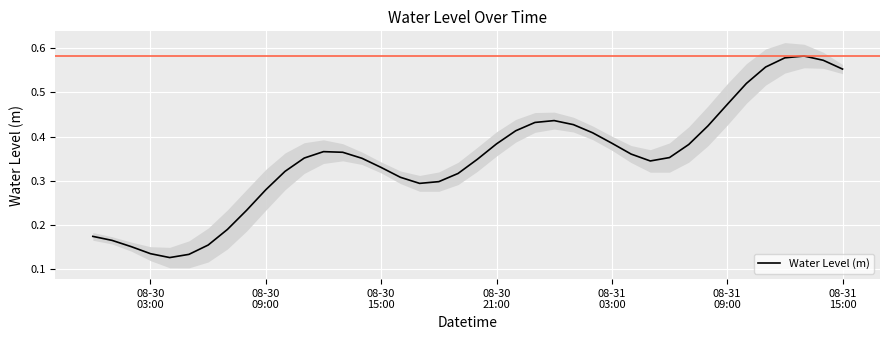

How many points are higher than both their immediate neighbors (excluding endpoints)?

3